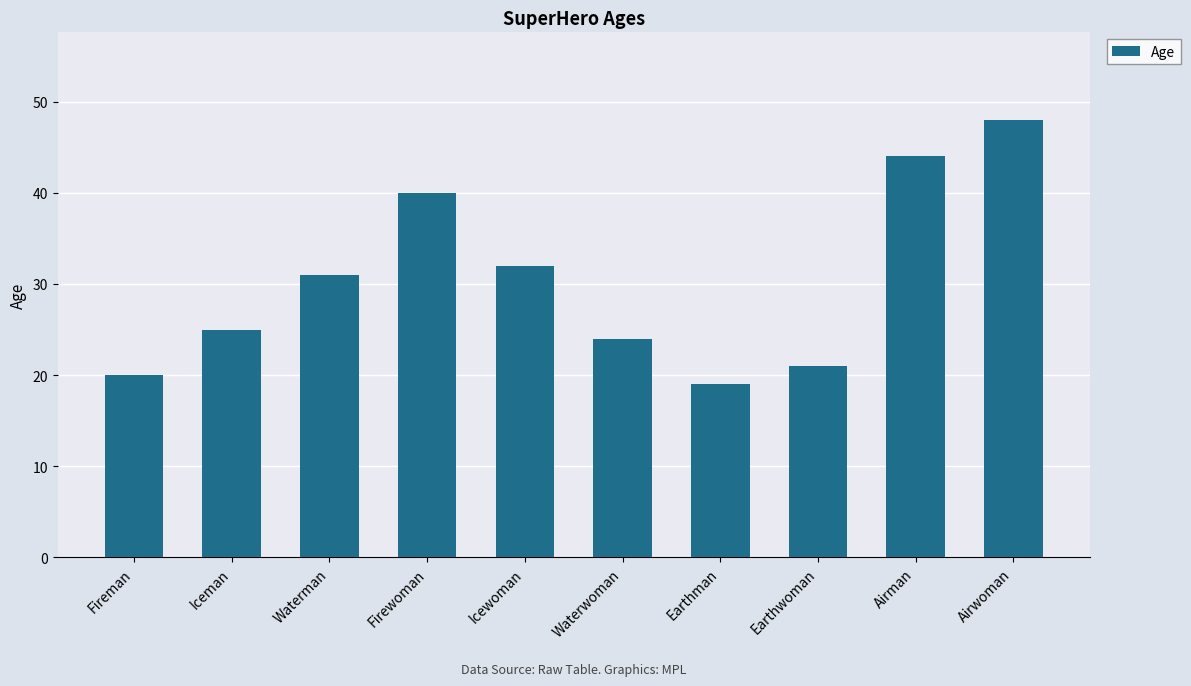

What is the change in value from Waterman to Icewoman?

+1